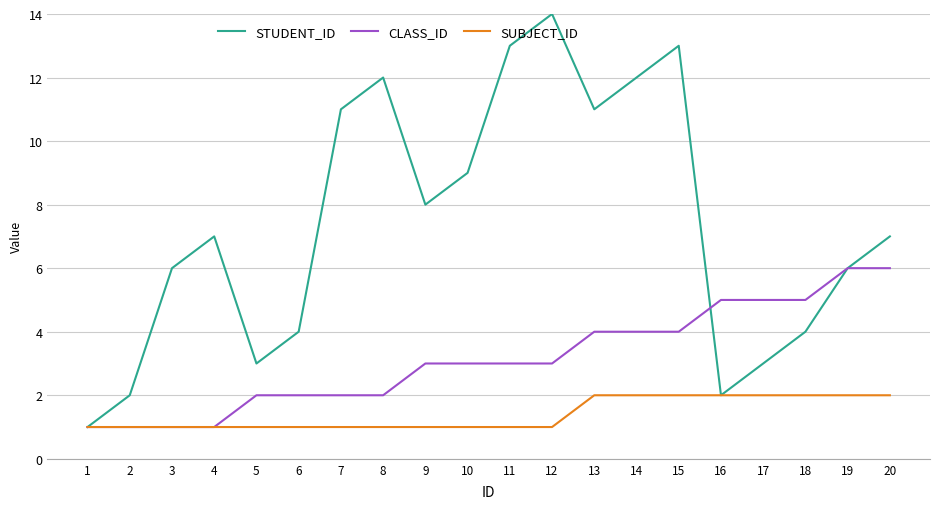

List the series in order of their peak value, lowest first.

SUBJECT_ID, CLASS_ID, STUDENT_ID